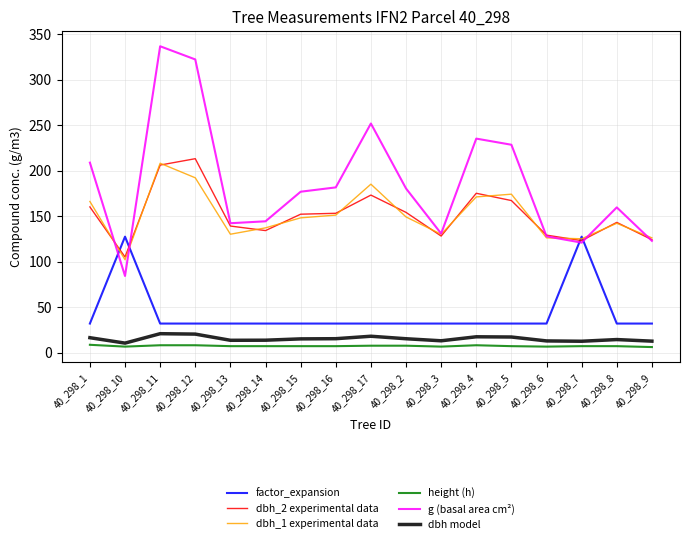

What is the maximum value shown in the chart?

336.5